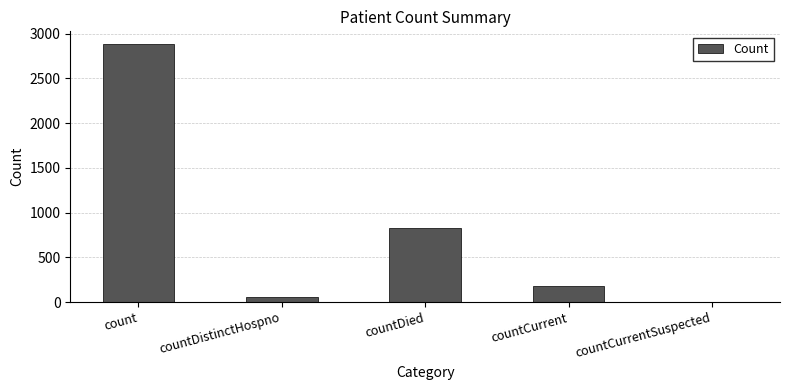

What is the sum of all values?

3948